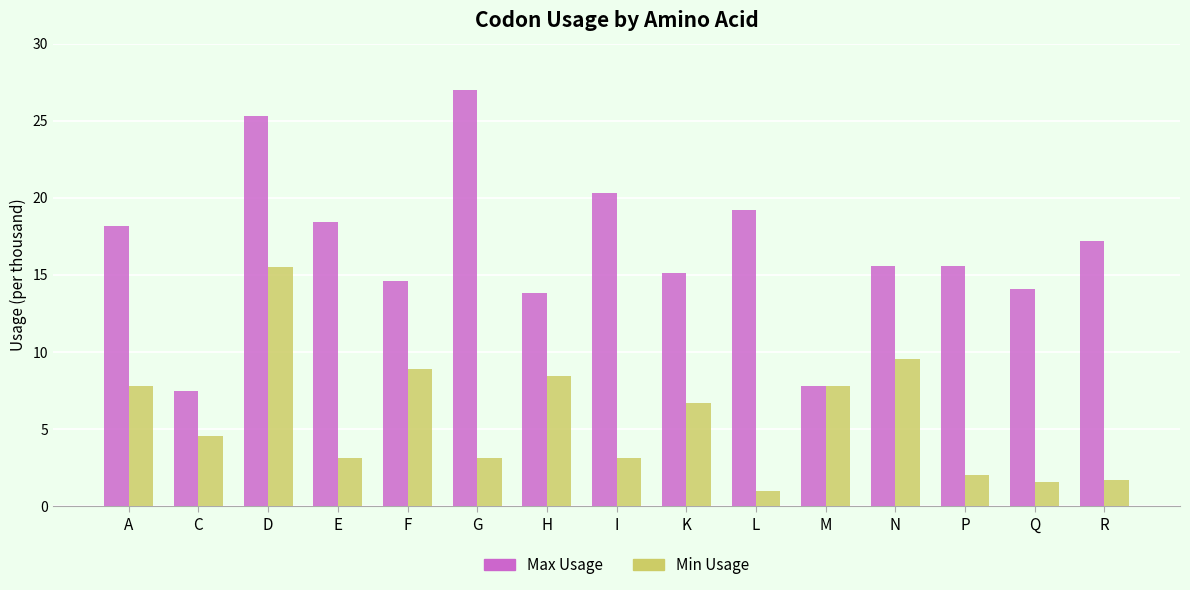

At which label does Min Usage first exceed 4?

A